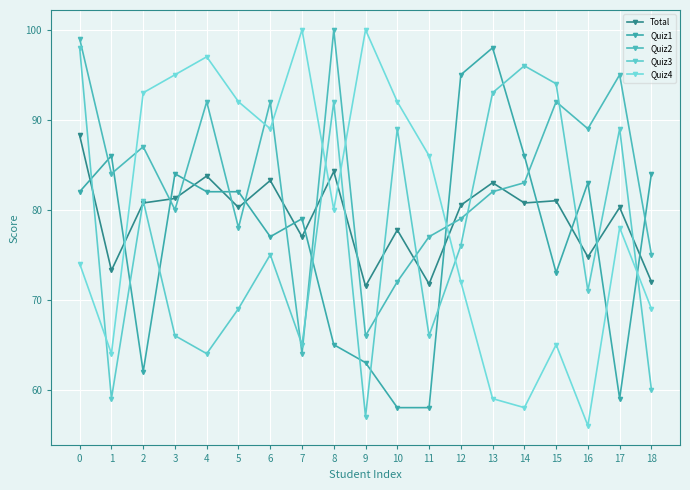

What is the difference between the Quiz4 values at 17 and 15?

13.0